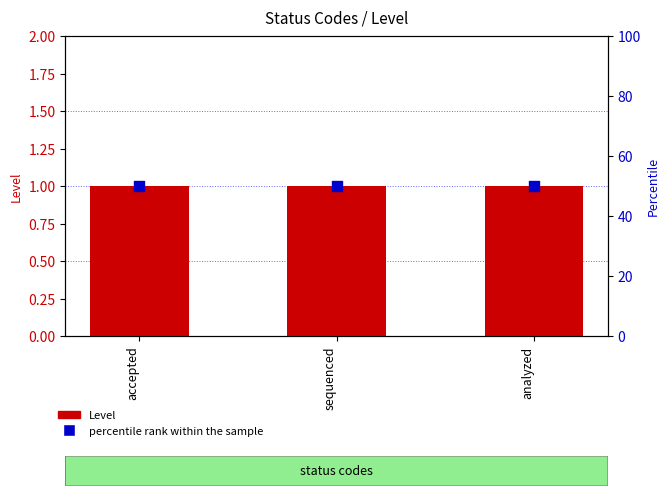

Which series has the largest Y range (max minus min)?

Level